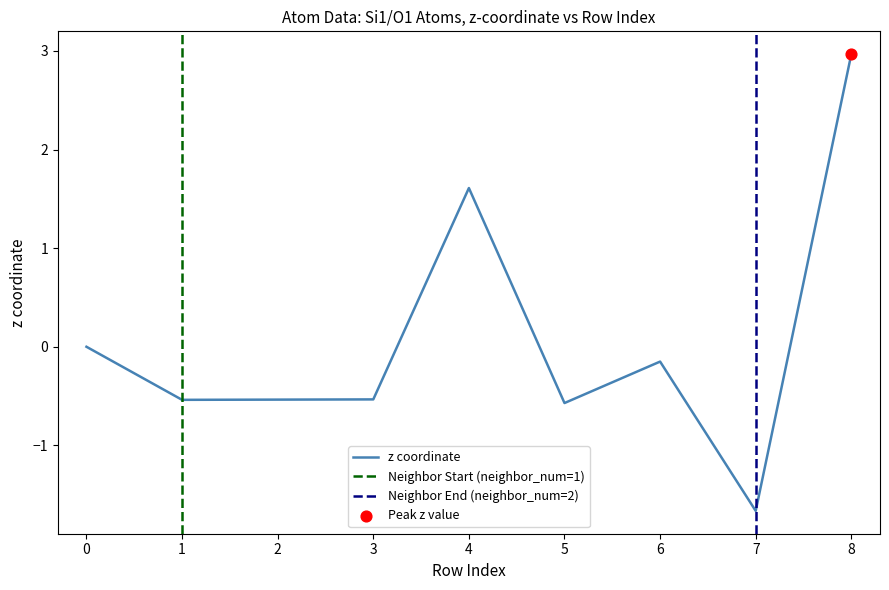

Which series reaches the maximum Y coordinate?

z